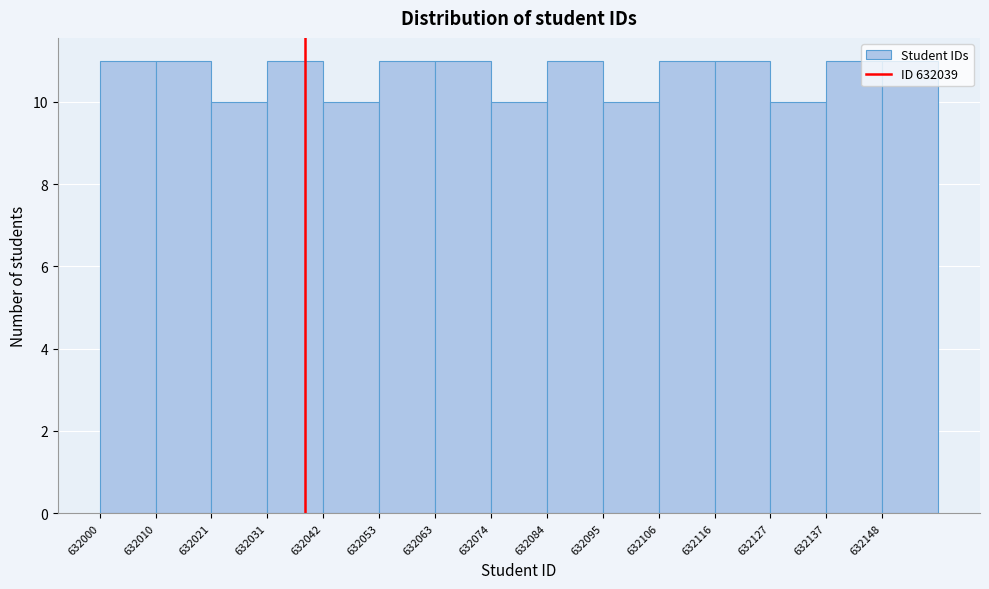

How tall is the bar that spans 632106.0 to 632116.6 on the x-axis? Neither the bar edges nor the heights are printed on the chart, so give them approximately, as read against the axes.

11